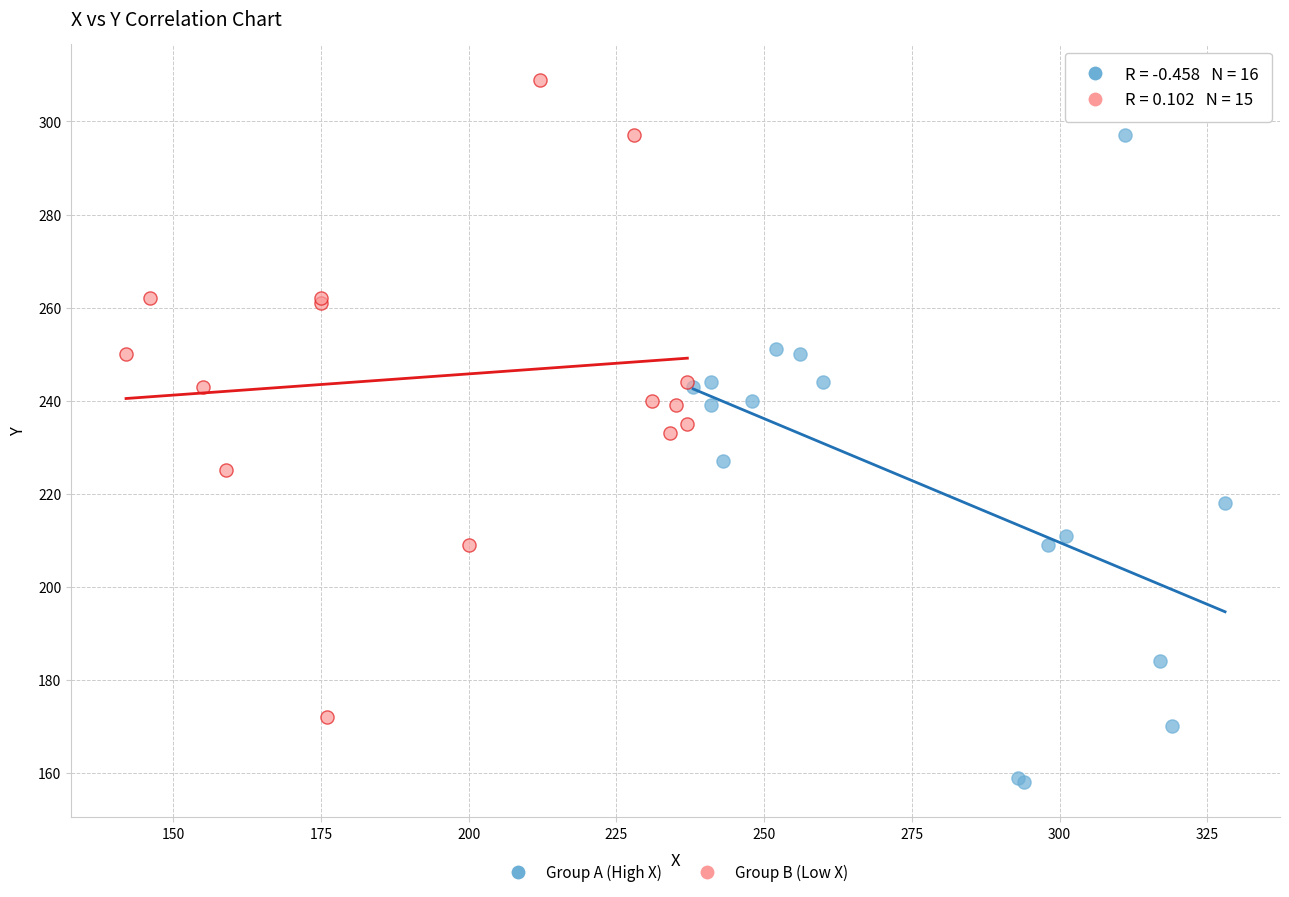

Which series reaches the maximum Y coordinate?

Group B (Low X)